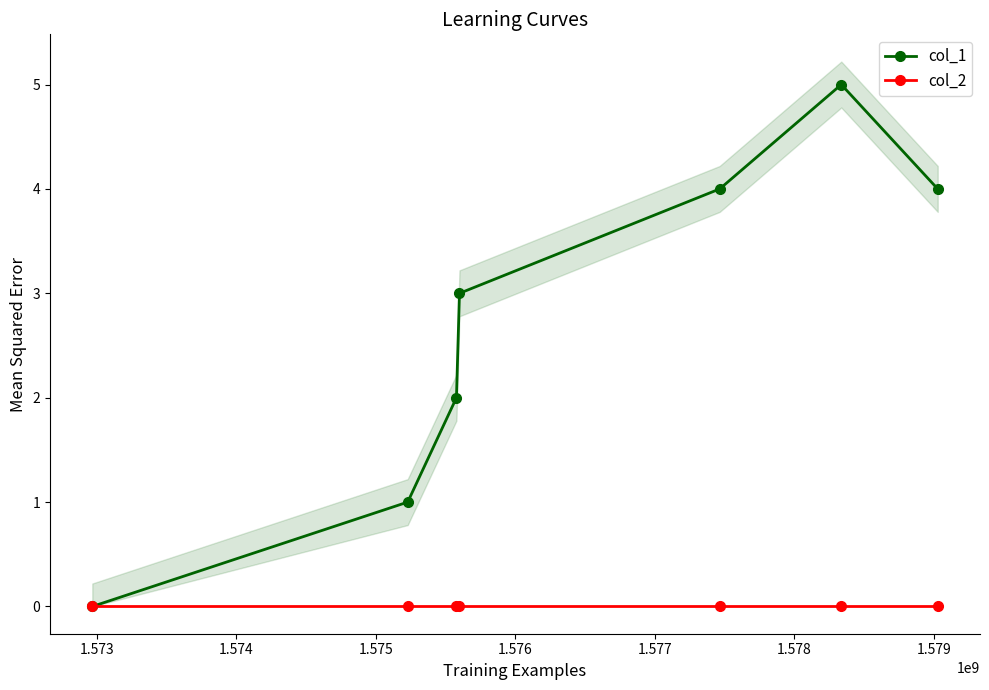

Is it true that col_1 equals 3 at 1.577?

False